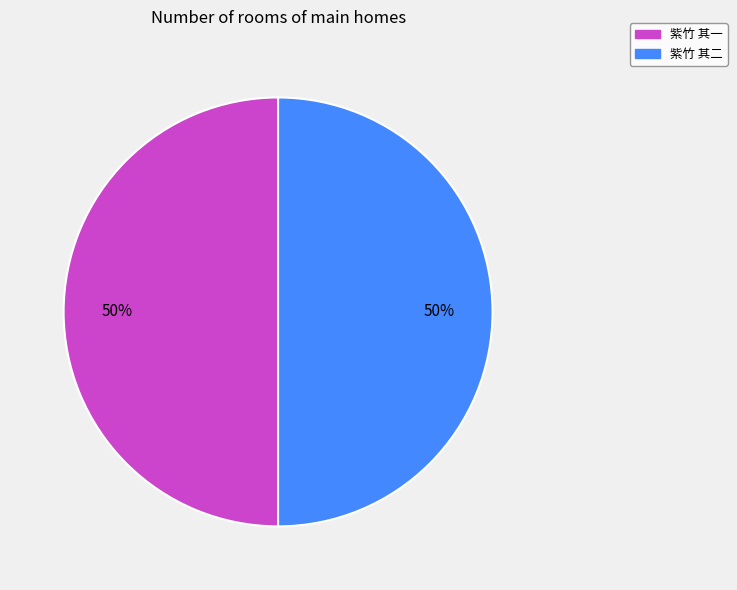

To the nearest percent, what percentage of the pie is 紫竹 其二?

50%